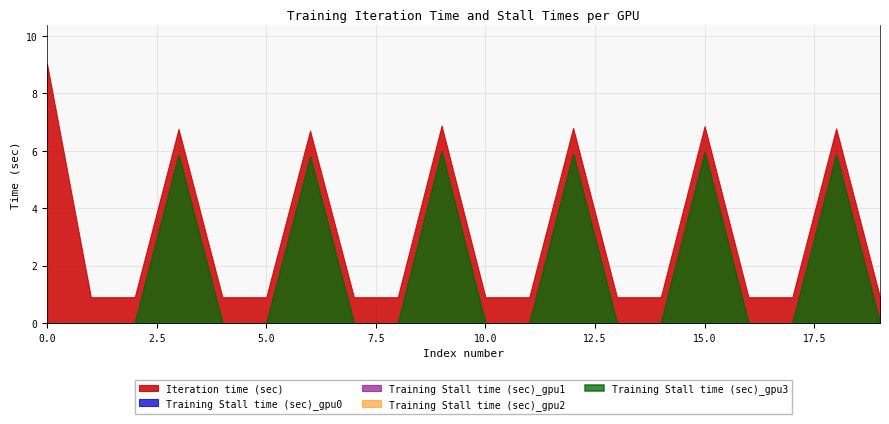

Between 6 and 12, which series saw the biggest shift?

Iteration time (sec)